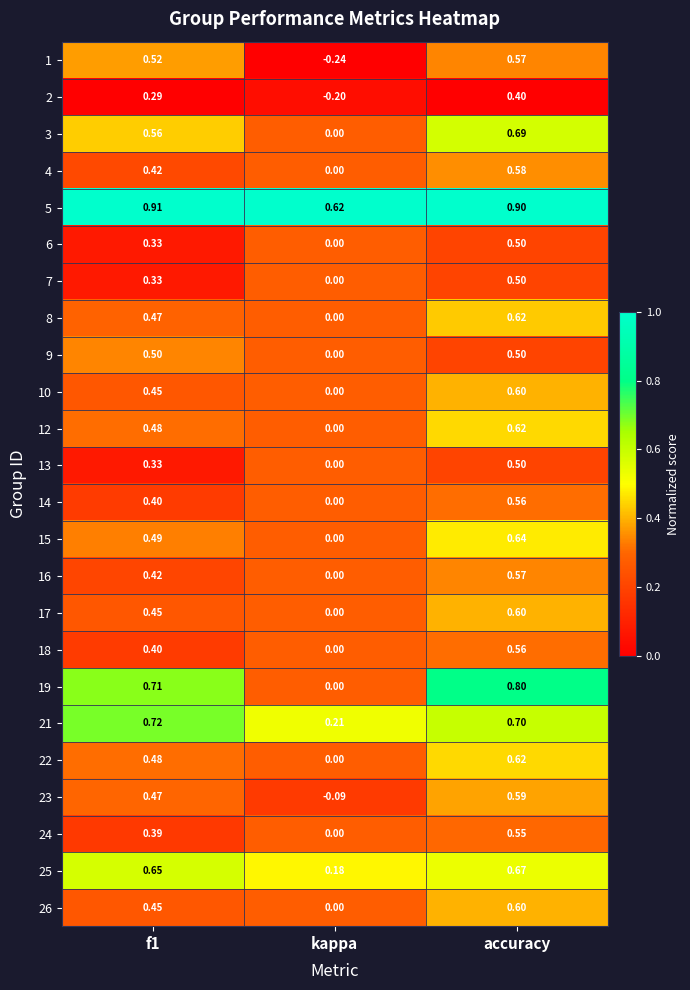

Where is 17 nearest to the value 0?

kappa